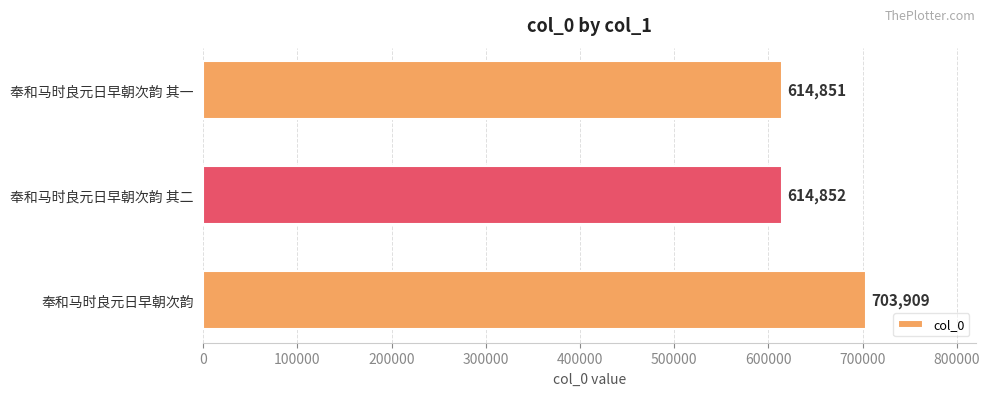

How many series are shown in this chart?

1